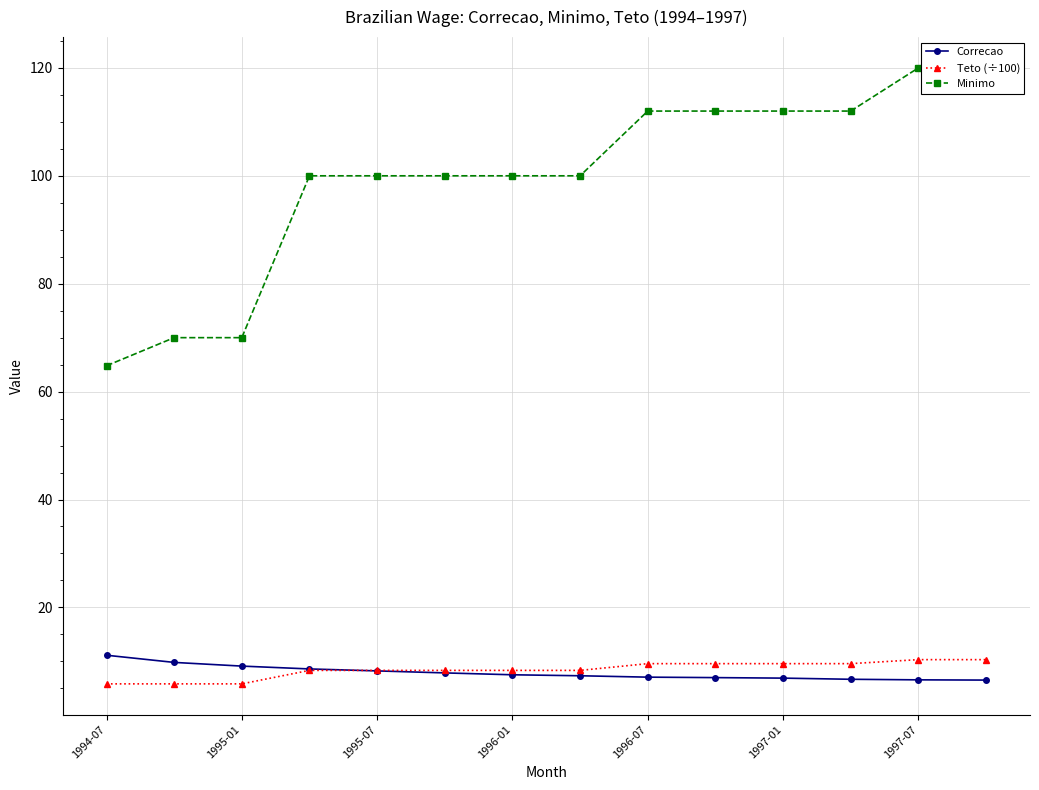

What is the highest value of the Teto (÷100) series?

10.3